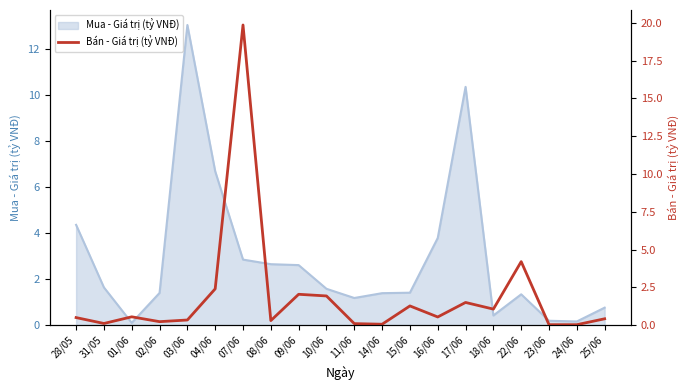

Which category has the highest value across all series?

07/06